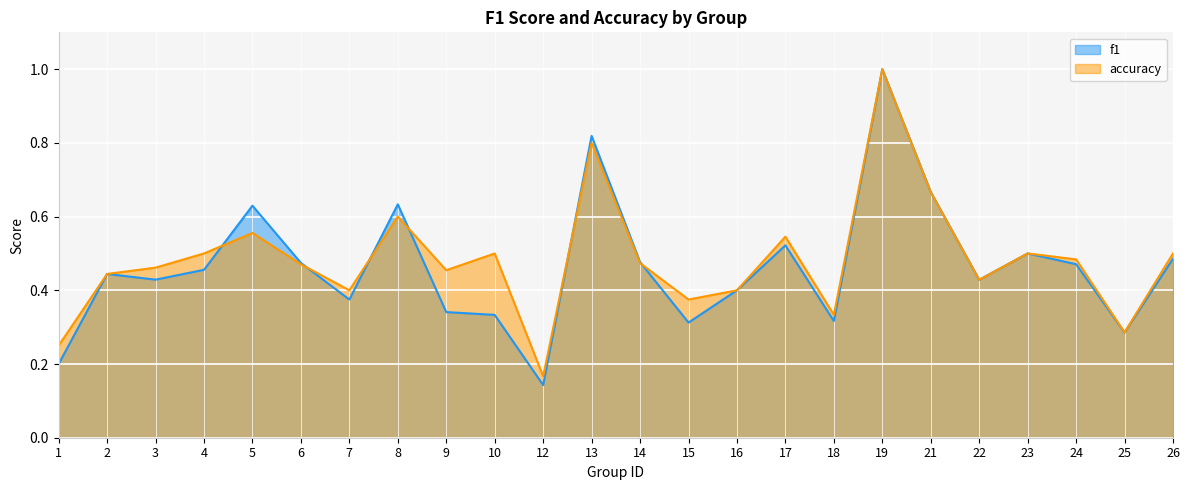

Which series changed the most between 10 and 25?

accuracy